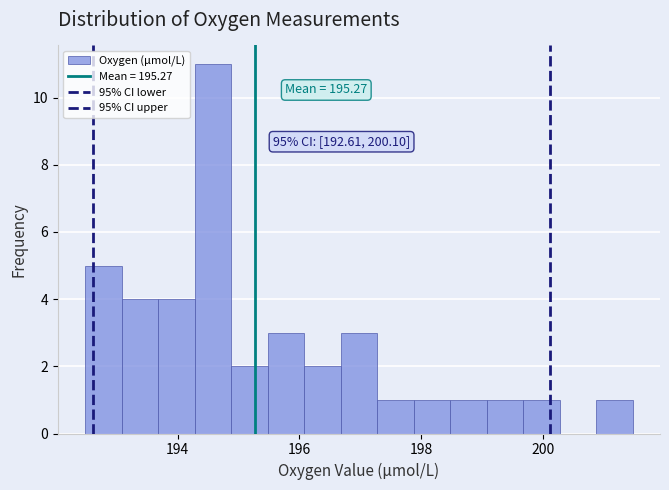

Read against the x-axis, roughly where is the centre of the tallest bar?

194.6